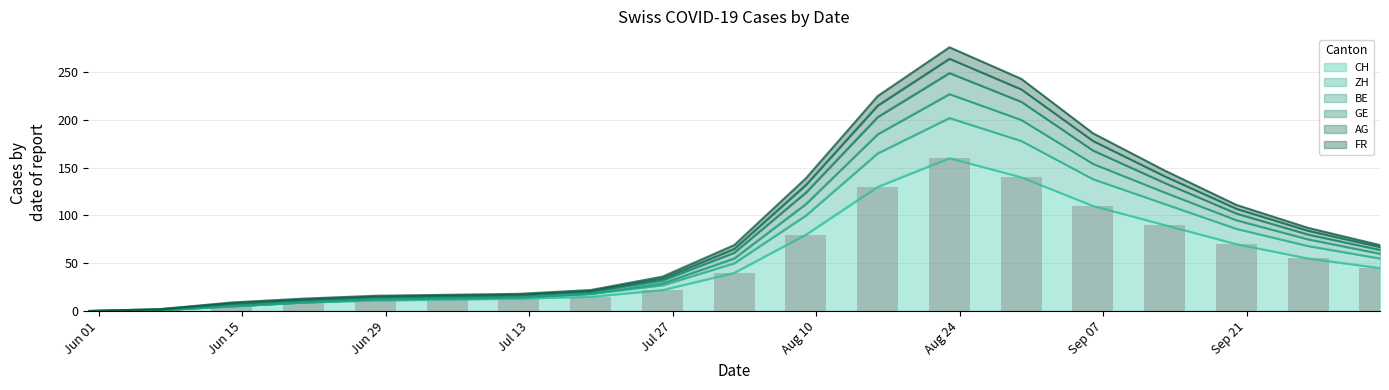

Which label corresponds to the smallest value in the chart?

Jun 01